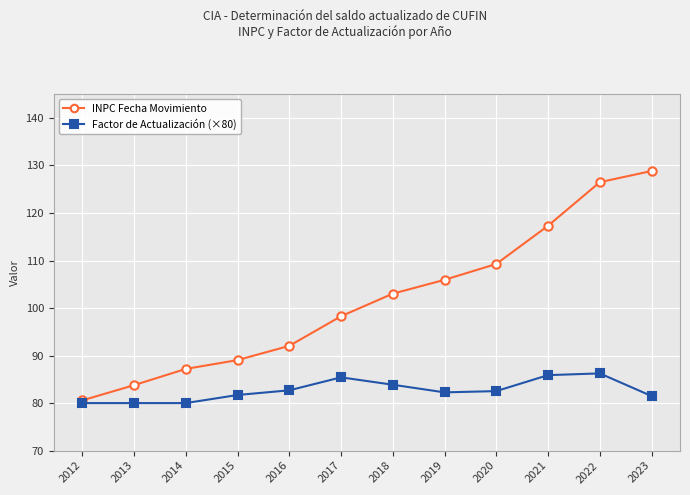

What is the approximate value of INPC Fecha Movimiento at 2015?

89.0